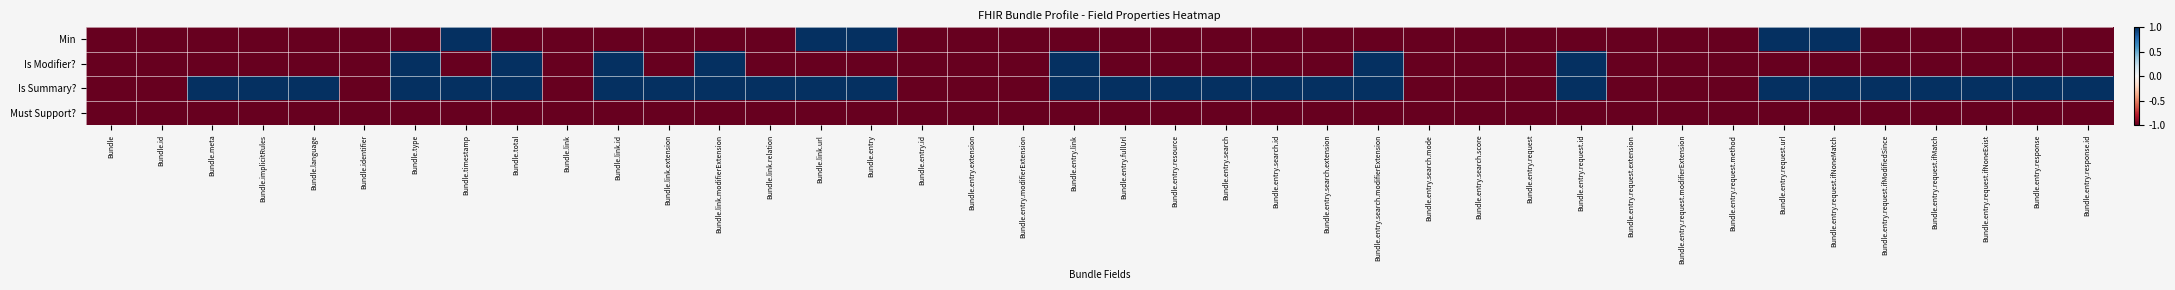

Reading left to right, transcribe all the data shown in this chart.

Min: Bundle=-1	Bundle.id=-1	Bundle.meta=-1	Bundle.implicitRules=-1	Bundle.language=-1	Bundle.identifier=-1	Bundle.type=-1	Bundle.timestamp=1	Bundle.total=-1	Bundle.link=-1	Bundle.link.id=-1	Bundle.link.extension=-1	Bundle.link.modifierExtension=-1	Bundle.link.relation=-1	Bundle.link.url=1	Bundle.entry=1	Bundle.entry.id=-1	Bundle.entry.extension=-1	Bundle.entry.modifierExtension=-1	Bundle.entry.link=-1	Bundle.entry.fullUrl=-1	Bundle.entry.resource=-1	Bundle.entry.search=-1	Bundle.entry.search.id=-1	Bundle.entry.search.extension=-1	Bundle.entry.search.modifierExtension=-1	Bundle.entry.search.mode=-1	Bundle.entry.search.score=-1	Bundle.entry.request=-1	Bundle.entry.request.id=-1	Bundle.entry.request.extension=-1	Bundle.entry.request.modifierExtension=-1	Bundle.entry.request.method=-1	Bundle.entry.request.url=1	Bundle.entry.request.ifNoneMatch=1	Bundle.entry.request.ifModifiedSince=-1	Bundle.entry.request.ifMatch=-1	Bundle.entry.request.ifNoneExist=-1	Bundle.entry.response=-1	Bundle.entry.response.id=-1
Is Modifier?: Bundle=-1	Bundle.id=-1	Bundle.meta=-1	Bundle.implicitRules=-1	Bundle.language=-1	Bundle.identifier=-1	Bundle.type=1	Bundle.timestamp=-1	Bundle.total=1	Bundle.link=-1	Bundle.link.id=1	Bundle.link.extension=-1	Bundle.link.modifierExtension=1	Bundle.link.relation=-1	Bundle.link.url=-1	Bundle.entry=-1	Bundle.entry.id=-1	Bundle.entry.extension=-1	Bundle.entry.modifierExtension=-1	Bundle.entry.link=1	Bundle.entry.fullUrl=-1	Bundle.entry.resource=-1	Bundle.entry.search=-1	Bundle.entry.search.id=-1	Bundle.entry.search.extension=-1	Bundle.entry.search.modifierExtension=1	Bundle.entry.search.mode=-1	Bundle.entry.search.score=-1	Bundle.entry.request=-1	Bundle.entry.request.id=1	Bundle.entry.request.extension=-1	Bundle.entry.request.modifierExtension=-1	Bundle.entry.request.method=-1	Bundle.entry.request.url=-1	Bundle.entry.request.ifNoneMatch=-1	Bundle.entry.request.ifModifiedSince=-1	Bundle.entry.request.ifMatch=-1	Bundle.entry.request.ifNoneExist=-1	Bundle.entry.response=-1	Bundle.entry.response.id=-1
Is Summary?: Bundle=-1	Bundle.id=-1	Bundle.meta=1	Bundle.implicitRules=1	Bundle.language=1	Bundle.identifier=-1	Bundle.type=1	Bundle.timestamp=1	Bundle.total=1	Bundle.link=-1	Bundle.link.id=1	Bundle.link.extension=1	Bundle.link.modifierExtension=1	Bundle.link.relation=1	Bundle.link.url=1	Bundle.entry=1	Bundle.entry.id=-1	Bundle.entry.extension=-1	Bundle.entry.modifierExtension=-1	Bundle.entry.link=1	Bundle.entry.fullUrl=1	Bundle.entry.resource=1	Bundle.entry.search=1	Bundle.entry.search.id=1	Bundle.entry.search.extension=1	Bundle.entry.search.modifierExtension=1	Bundle.entry.search.mode=-1	Bundle.entry.search.score=-1	Bundle.entry.request=-1	Bundle.entry.request.id=1	Bundle.entry.request.extension=-1	Bundle.entry.request.modifierExtension=-1	Bundle.entry.request.method=-1	Bundle.entry.request.url=1	Bundle.entry.request.ifNoneMatch=1	Bundle.entry.request.ifModifiedSince=1	Bundle.entry.request.ifMatch=1	Bundle.entry.request.ifNoneExist=1	Bundle.entry.response=1	Bundle.entry.response.id=1
Must Support?: Bundle=-1	Bundle.id=-1	Bundle.meta=-1	Bundle.implicitRules=-1	Bundle.language=-1	Bundle.identifier=-1	Bundle.type=-1	Bundle.timestamp=-1	Bundle.total=-1	Bundle.link=-1	Bundle.link.id=-1	Bundle.link.extension=-1	Bundle.link.modifierExtension=-1	Bundle.link.relation=-1	Bundle.link.url=-1	Bundle.entry=-1	Bundle.entry.id=-1	Bundle.entry.extension=-1	Bundle.entry.modifierExtension=-1	Bundle.entry.link=-1	Bundle.entry.fullUrl=-1	Bundle.entry.resource=-1	Bundle.entry.search=-1	Bundle.entry.search.id=-1	Bundle.entry.search.extension=-1	Bundle.entry.search.modifierExtension=-1	Bundle.entry.search.mode=-1	Bundle.entry.search.score=-1	Bundle.entry.request=-1	Bundle.entry.request.id=-1	Bundle.entry.request.extension=-1	Bundle.entry.request.modifierExtension=-1	Bundle.entry.request.method=-1	Bundle.entry.request.url=-1	Bundle.entry.request.ifNoneMatch=-1	Bundle.entry.request.ifModifiedSince=-1	Bundle.entry.request.ifMatch=-1	Bundle.entry.request.ifNoneExist=-1	Bundle.entry.response=-1	Bundle.entry.response.id=-1